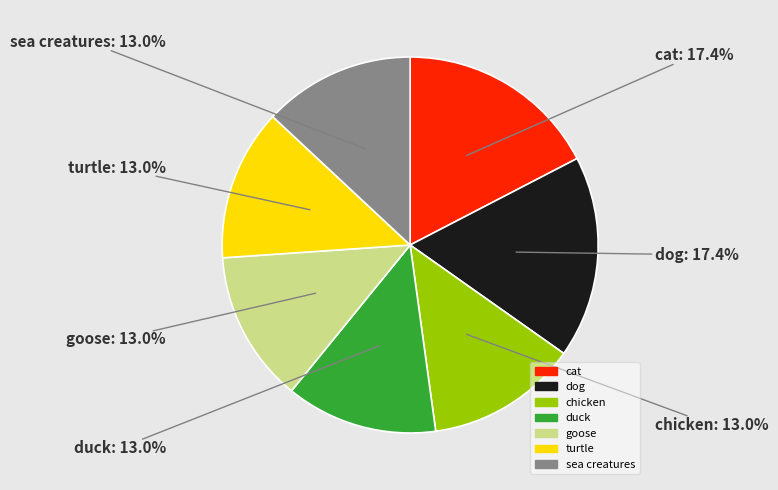

To the nearest percent, what percentage of the pie is dog?

17%